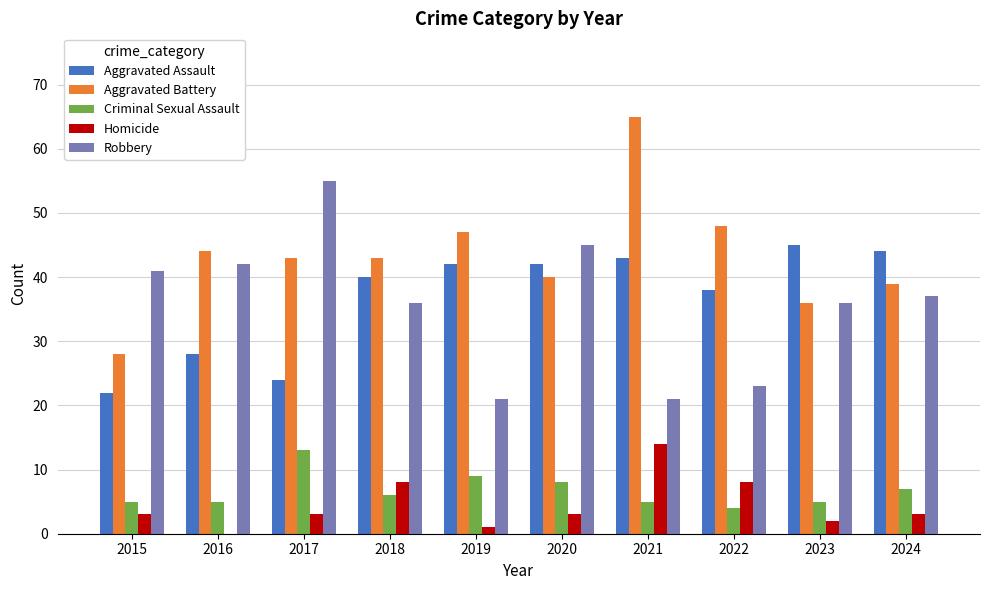

The value of Homicide at 2023 is 2. True or false?

True